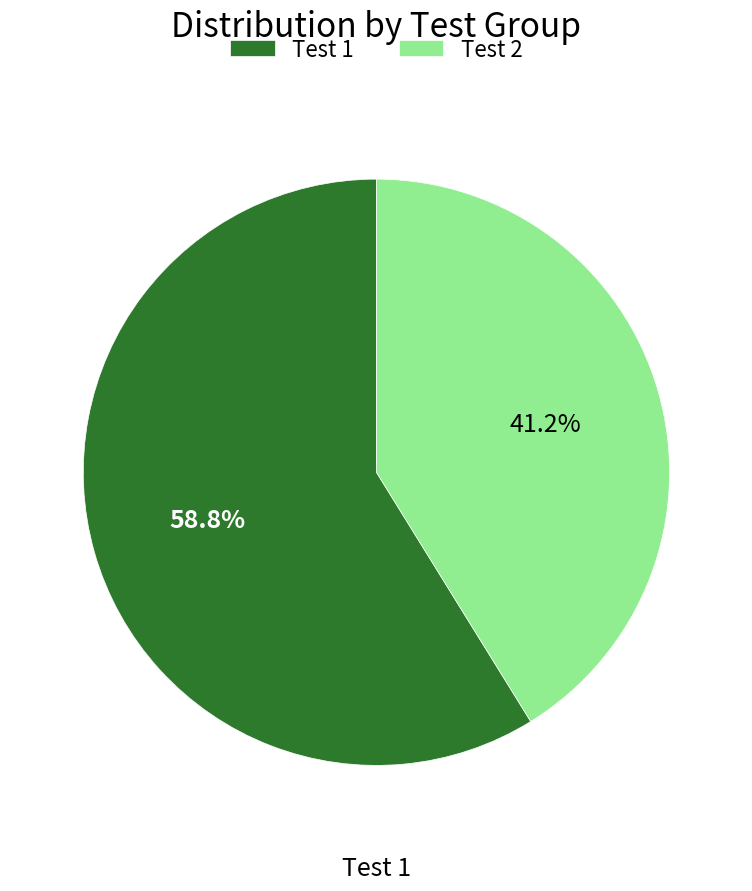

Which slice is the largest?

Test 1